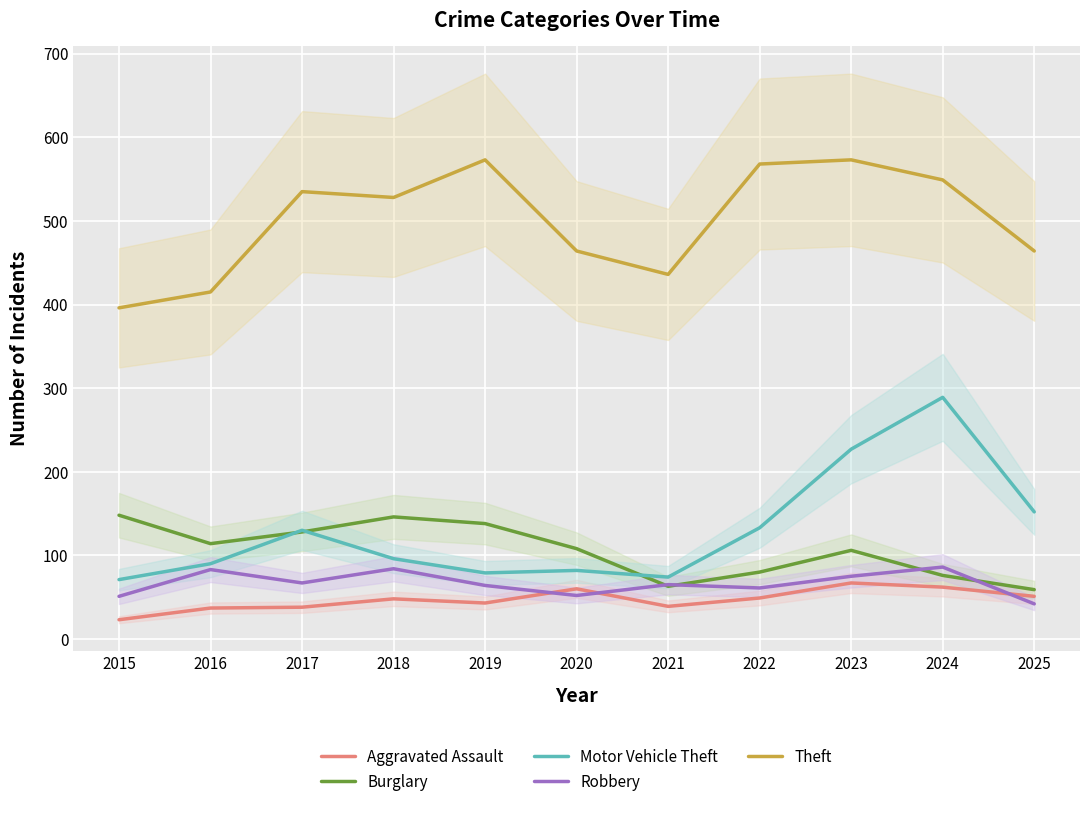

Which series has the largest total across all categories?

Theft